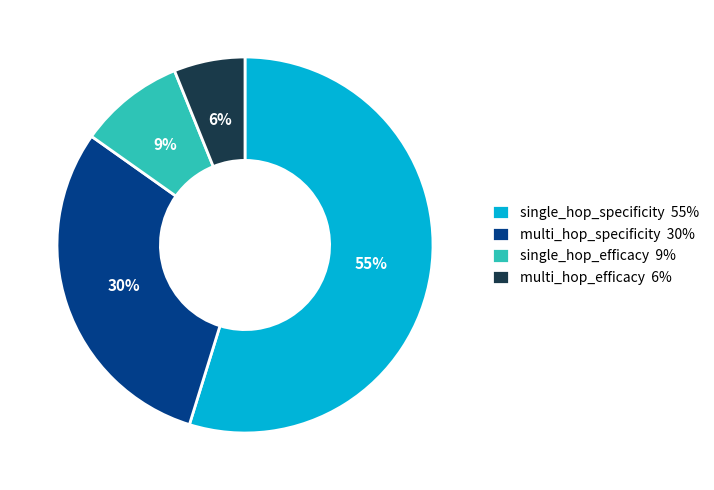

The single_hop_specificity slice represents 1% of the pie. True or false?

False